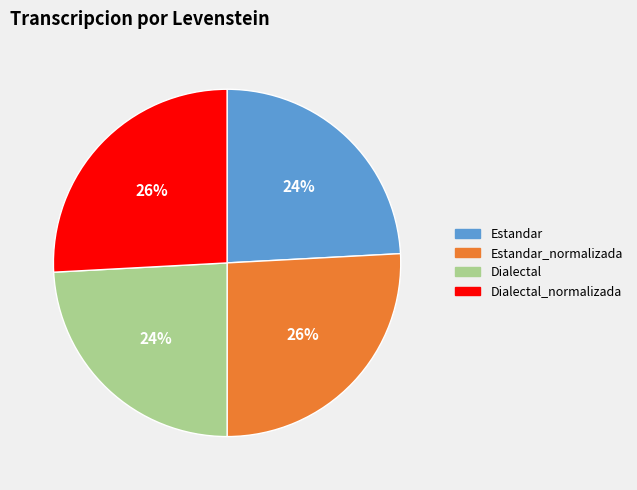

Between Dialectal and Estandar_normalizada, which is larger?

Estandar_normalizada